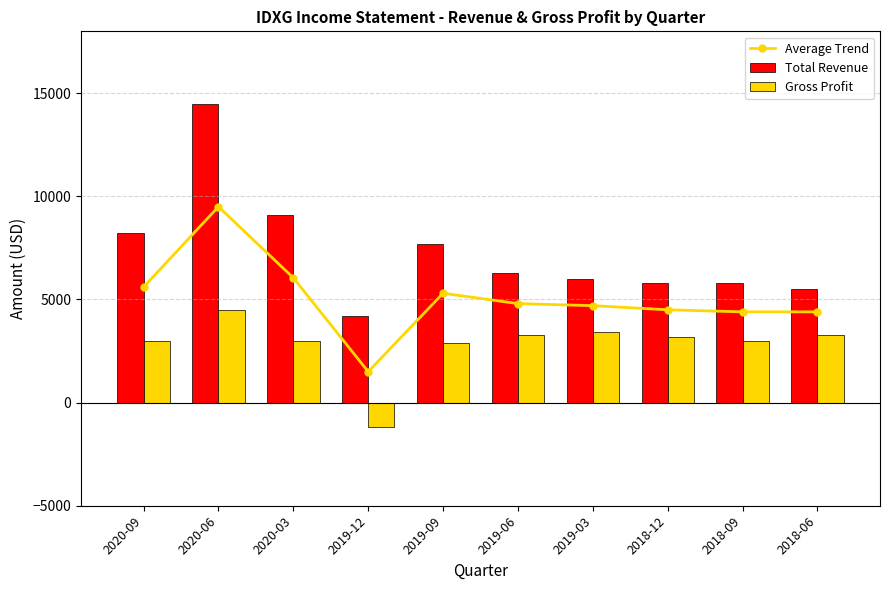

What is the total value across all series at 2020-09?

16800